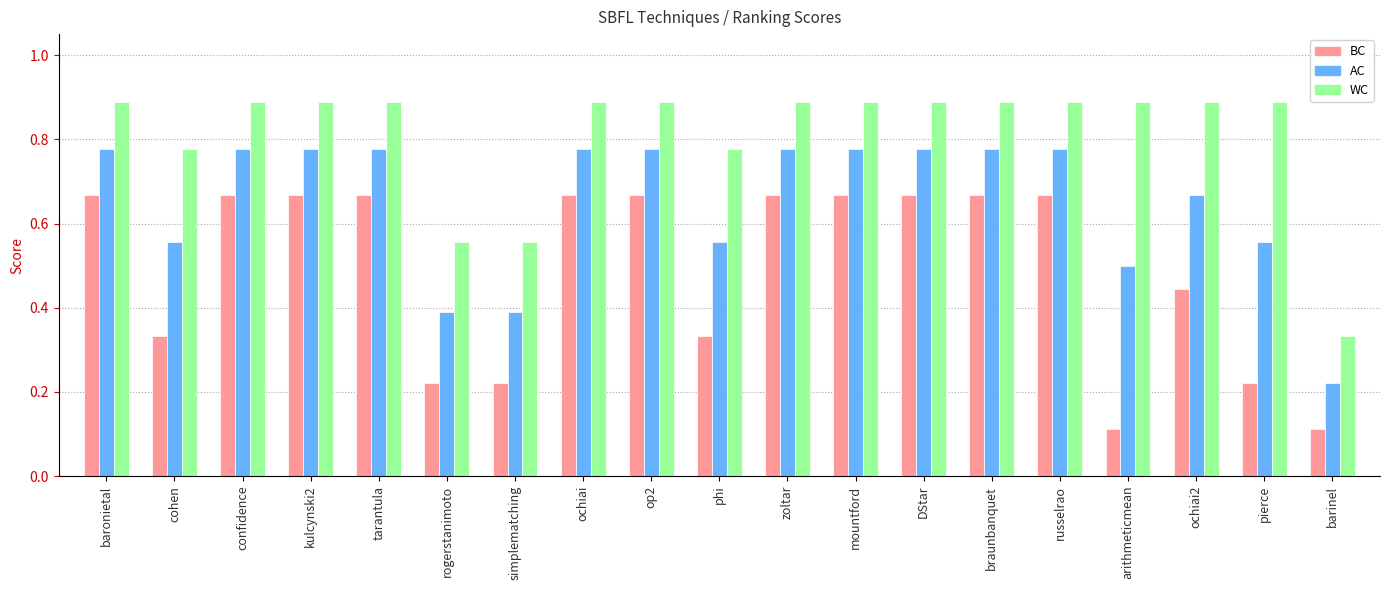

What is the average value of the BC series?

0.5